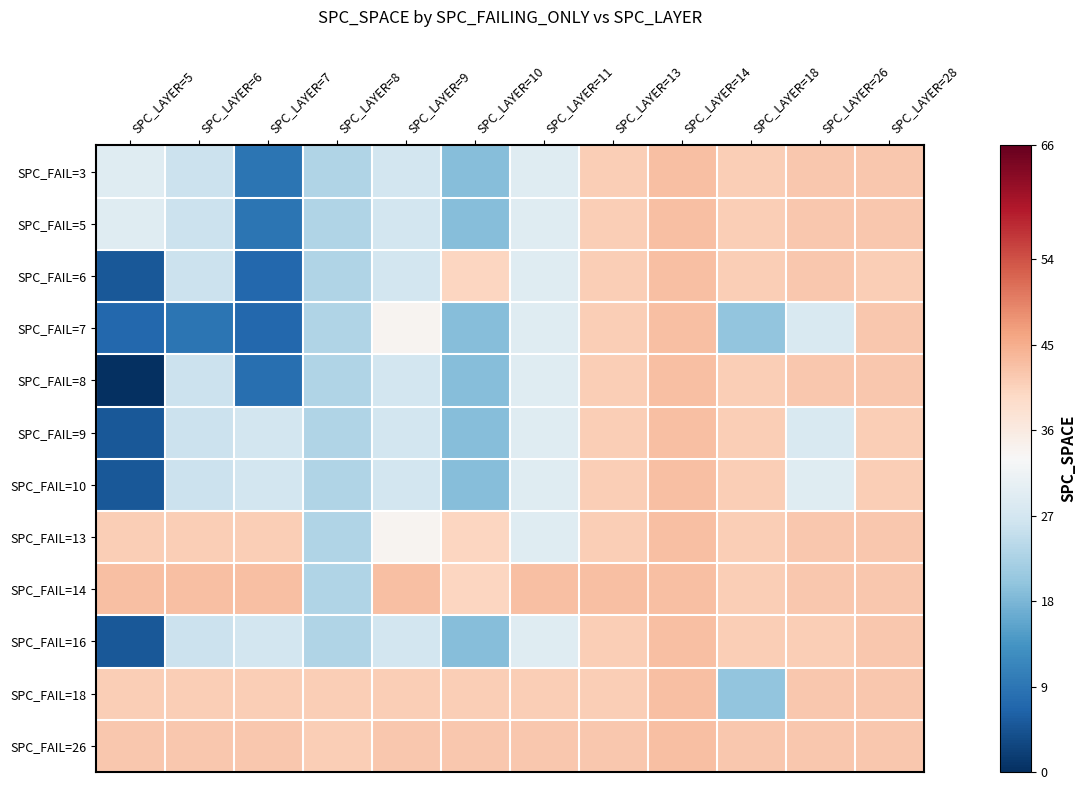

Reading left to right, transcribe all the data shown in this chart.

SPC_FAIL=3: SPC_LAYER=5=29	SPC_LAYER=6=26	SPC_LAYER=7=9	SPC_LAYER=8=23	SPC_LAYER=9=27	SPC_LAYER=10=19	SPC_LAYER=11=29	SPC_LAYER=13=41	SPC_LAYER=14=43	SPC_LAYER=18=41	SPC_LAYER=26=42	SPC_LAYER=28=42
SPC_FAIL=5: SPC_LAYER=5=29	SPC_LAYER=6=26	SPC_LAYER=7=9	SPC_LAYER=8=23	SPC_LAYER=9=27	SPC_LAYER=10=19	SPC_LAYER=11=29	SPC_LAYER=13=41	SPC_LAYER=14=43	SPC_LAYER=18=41	SPC_LAYER=26=42	SPC_LAYER=28=42
SPC_FAIL=6: SPC_LAYER=5=5	SPC_LAYER=6=26	SPC_LAYER=7=7	SPC_LAYER=8=23	SPC_LAYER=9=27	SPC_LAYER=10=40	SPC_LAYER=11=29	SPC_LAYER=13=41	SPC_LAYER=14=43	SPC_LAYER=18=41	SPC_LAYER=26=42	SPC_LAYER=28=41
SPC_FAIL=7: SPC_LAYER=5=7	SPC_LAYER=6=9	SPC_LAYER=7=7	SPC_LAYER=8=23	SPC_LAYER=9=34	SPC_LAYER=10=19	SPC_LAYER=11=29	SPC_LAYER=13=41	SPC_LAYER=14=43	SPC_LAYER=18=20	SPC_LAYER=26=28	SPC_LAYER=28=42
SPC_FAIL=8: SPC_LAYER=5=0	SPC_LAYER=6=26	SPC_LAYER=7=8	SPC_LAYER=8=23	SPC_LAYER=9=27	SPC_LAYER=10=19	SPC_LAYER=11=29	SPC_LAYER=13=41	SPC_LAYER=14=43	SPC_LAYER=18=41	SPC_LAYER=26=42	SPC_LAYER=28=42
SPC_FAIL=9: SPC_LAYER=5=5	SPC_LAYER=6=26	SPC_LAYER=7=27	SPC_LAYER=8=23	SPC_LAYER=9=27	SPC_LAYER=10=19	SPC_LAYER=11=29	SPC_LAYER=13=41	SPC_LAYER=14=43	SPC_LAYER=18=41	SPC_LAYER=26=28	SPC_LAYER=28=41
SPC_FAIL=10: SPC_LAYER=5=5	SPC_LAYER=6=26	SPC_LAYER=7=27	SPC_LAYER=8=23	SPC_LAYER=9=27	SPC_LAYER=10=19	SPC_LAYER=11=29	SPC_LAYER=13=41	SPC_LAYER=14=43	SPC_LAYER=18=41	SPC_LAYER=26=29	SPC_LAYER=28=41
SPC_FAIL=13: SPC_LAYER=5=41	SPC_LAYER=6=41	SPC_LAYER=7=41	SPC_LAYER=8=23	SPC_LAYER=9=34	SPC_LAYER=10=40	SPC_LAYER=11=29	SPC_LAYER=13=41	SPC_LAYER=14=43	SPC_LAYER=18=41	SPC_LAYER=26=42	SPC_LAYER=28=42
SPC_FAIL=14: SPC_LAYER=5=43	SPC_LAYER=6=43	SPC_LAYER=7=43	SPC_LAYER=8=23	SPC_LAYER=9=43	SPC_LAYER=10=40	SPC_LAYER=11=43	SPC_LAYER=13=43	SPC_LAYER=14=43	SPC_LAYER=18=41	SPC_LAYER=26=42	SPC_LAYER=28=42
SPC_FAIL=16: SPC_LAYER=5=5	SPC_LAYER=6=26	SPC_LAYER=7=27	SPC_LAYER=8=23	SPC_LAYER=9=27	SPC_LAYER=10=19	SPC_LAYER=11=29	SPC_LAYER=13=41	SPC_LAYER=14=43	SPC_LAYER=18=41	SPC_LAYER=26=41	SPC_LAYER=28=42
SPC_FAIL=18: SPC_LAYER=5=41	SPC_LAYER=6=41	SPC_LAYER=7=41	SPC_LAYER=8=41	SPC_LAYER=9=41	SPC_LAYER=10=41	SPC_LAYER=11=41	SPC_LAYER=13=41	SPC_LAYER=14=43	SPC_LAYER=18=20	SPC_LAYER=26=42	SPC_LAYER=28=42
SPC_FAIL=26: SPC_LAYER=5=42	SPC_LAYER=6=42	SPC_LAYER=7=42	SPC_LAYER=8=41	SPC_LAYER=9=42	SPC_LAYER=10=42	SPC_LAYER=11=42	SPC_LAYER=13=42	SPC_LAYER=14=43	SPC_LAYER=18=42	SPC_LAYER=26=42	SPC_LAYER=28=42